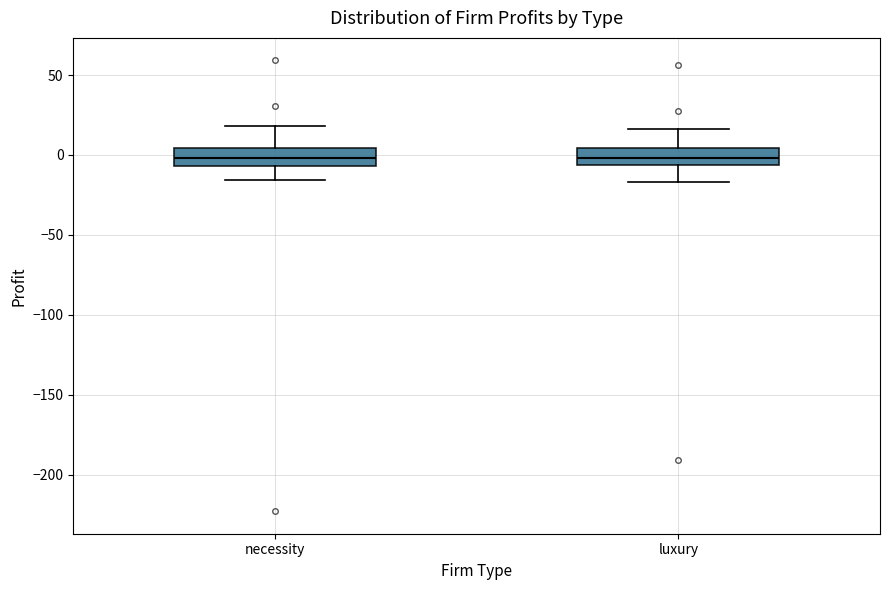

Reading left to right, read every box against the y-axis: the position of its median line, the range the box covers, and the ends of its whiskers. The values are not printed on the chart, so give them approximately, as read against the axis.

necessity: median 0, box -5 to 5, whiskers -15 to 20
luxury: median 0, box -5 to 5, whiskers -15 to 15